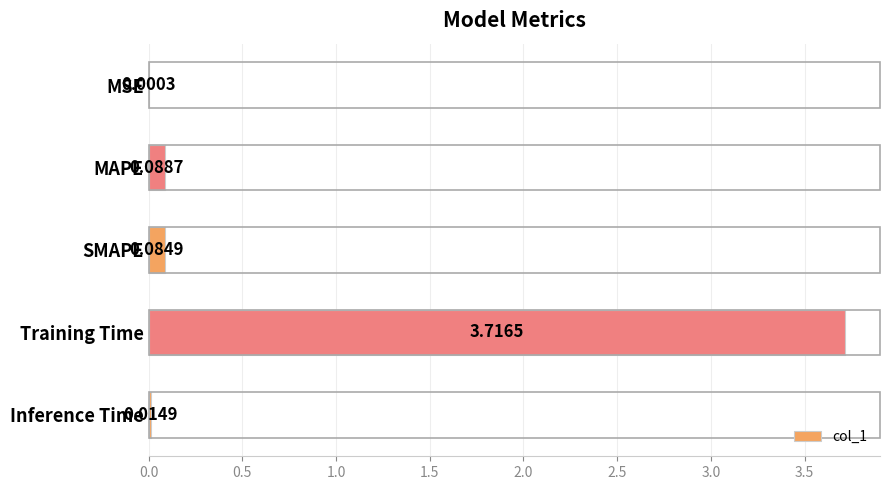

At which label is the value closest to 1?

MAPE